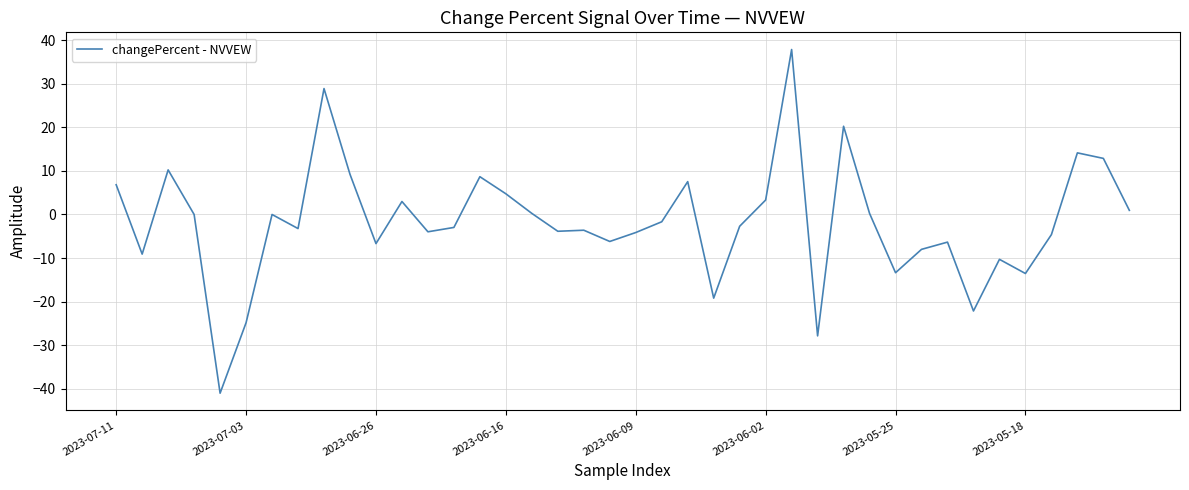

What is the greatest value displayed?

37.9